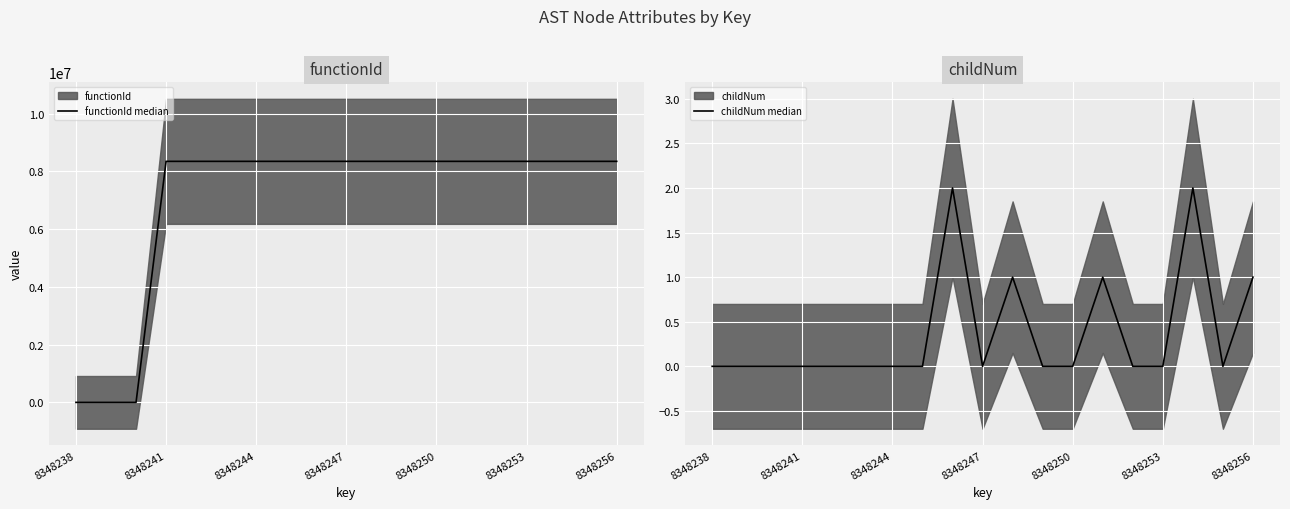

How many data points in functionId median are less than 8348239?

3